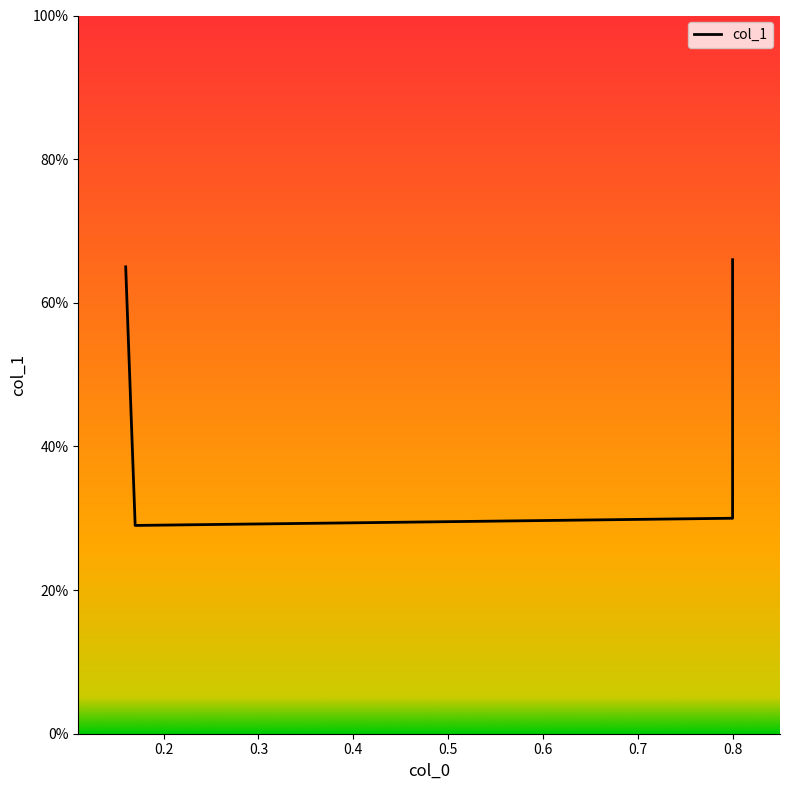

True or false: there are more than 0 points higher than both neighbors.

False